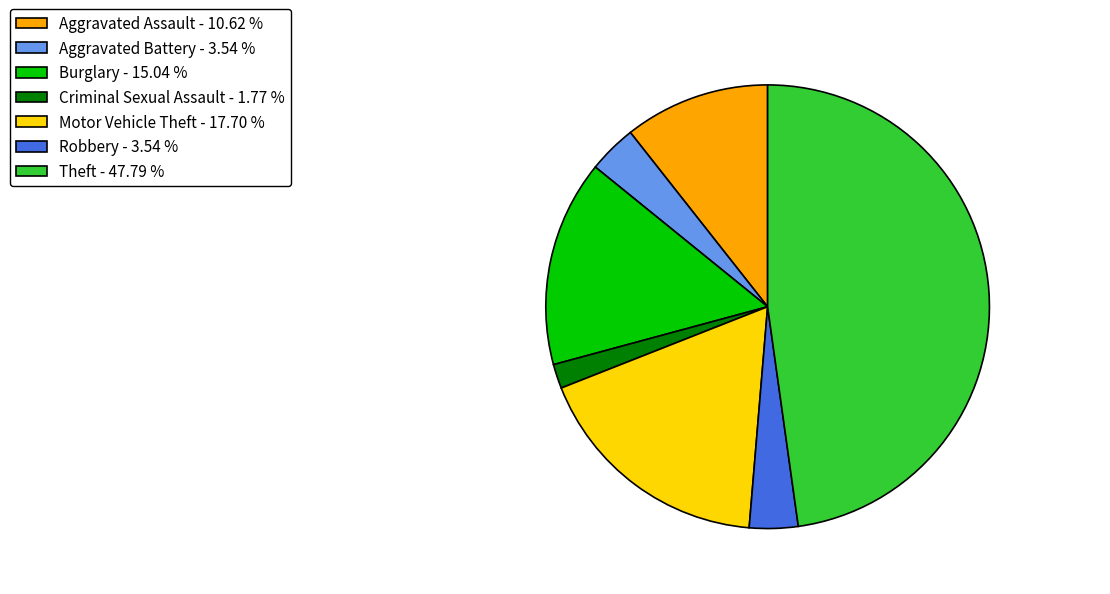

The Motor Vehicle Theft slice represents 18% of the pie. True or false?

True